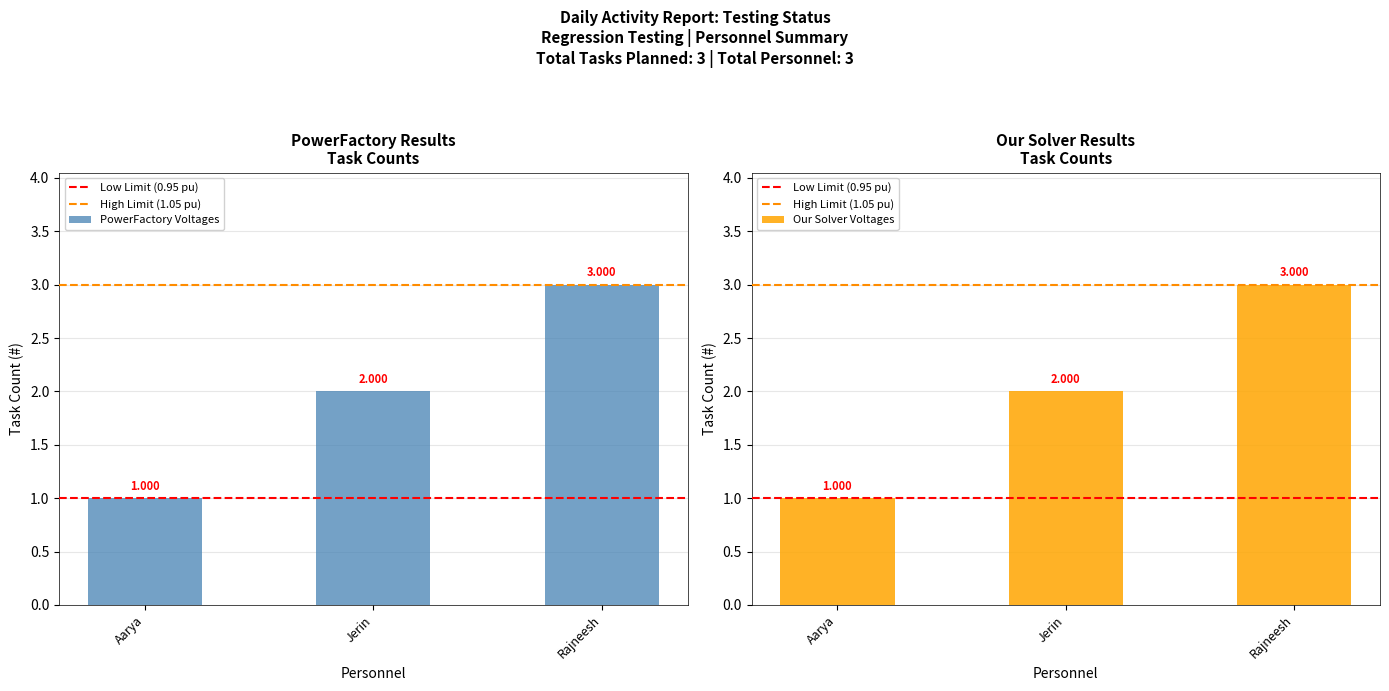

How many data points are above 2?

1